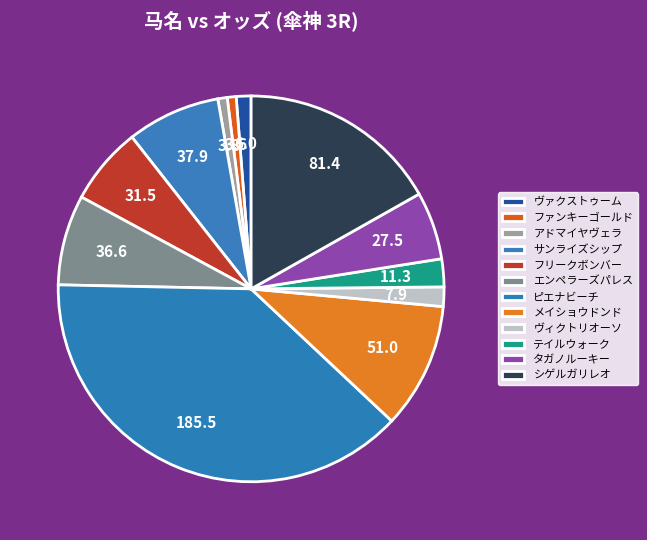

True or false: ピエナビーチ accounts for 38% of the total.

True